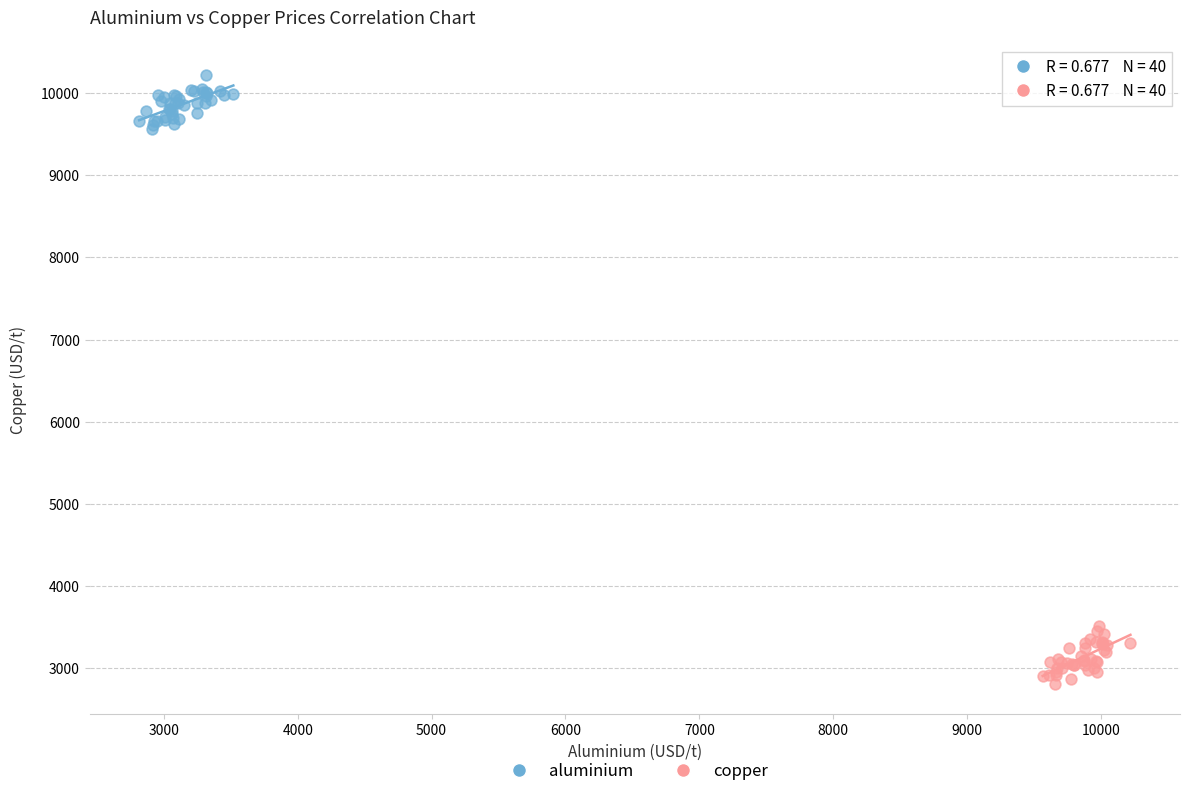

Which series contains the lowest Y value?

copper